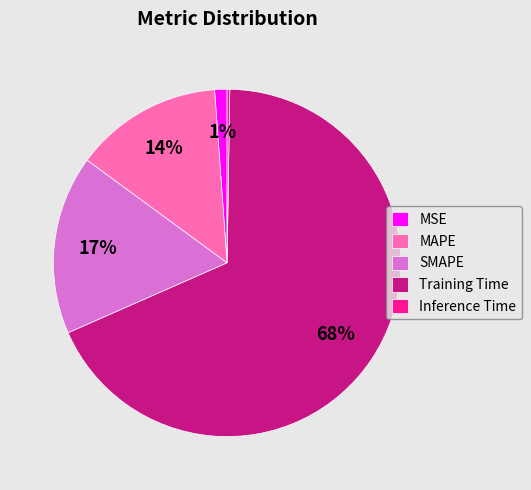

Combined, do MAPE and Training Time account for over 50%?

Yes